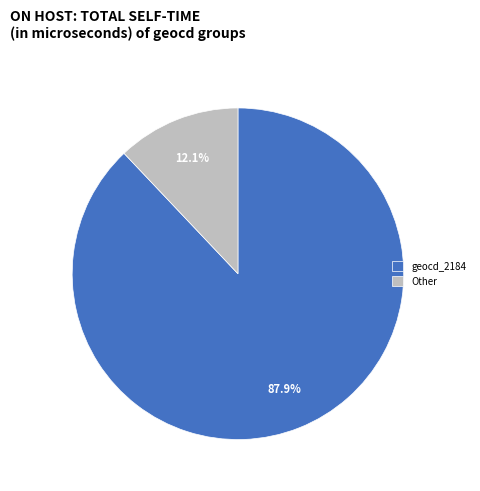

Does any single category account for the majority?

Yes